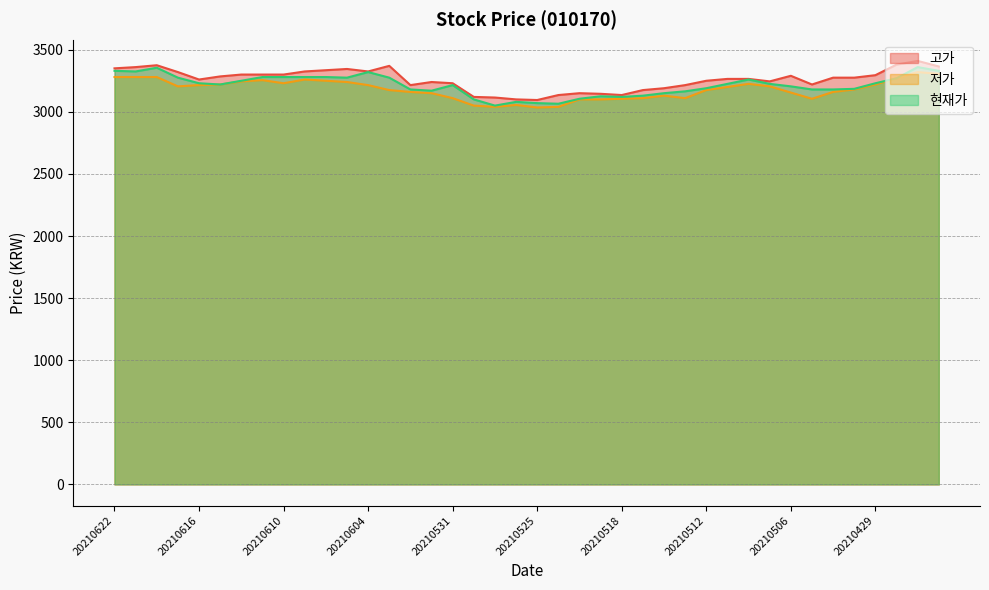

What is the sum of the 현재가 values at 20210507 and 20210531?

6440